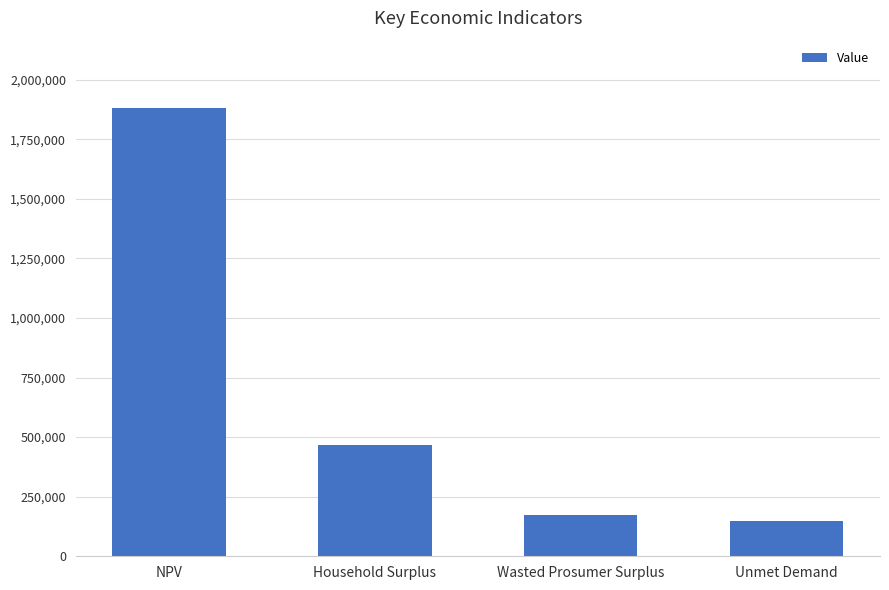

How many data points are less than 465062?

2